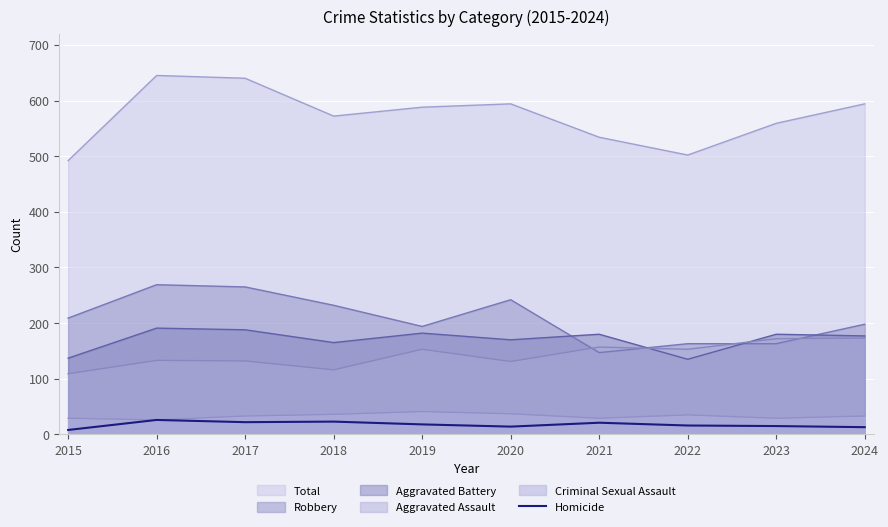

At which category does the data reach its first local peak?

2016